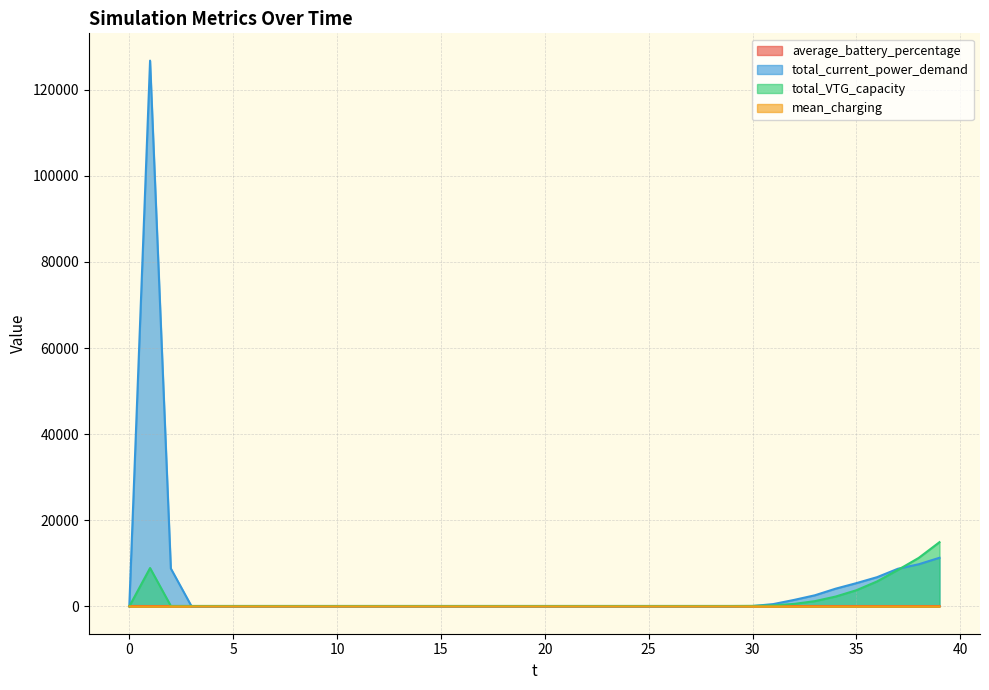

True or false: average_battery_percentage has more than 2 interior local peaks.

False